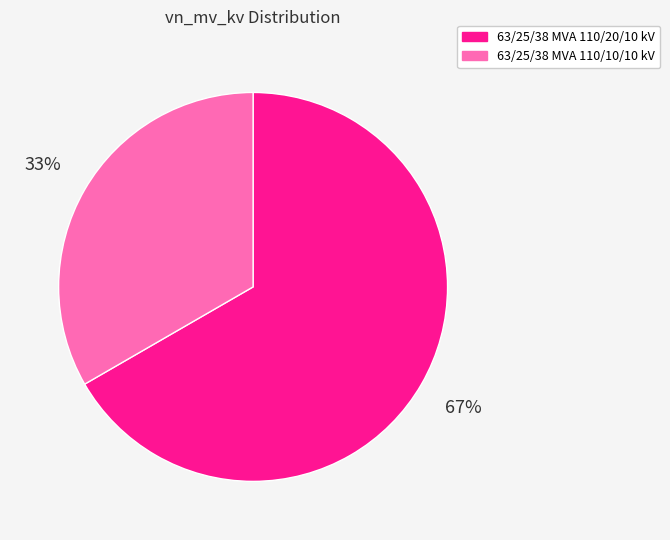

Which category accounts for the majority?

63/25/38 MVA 110/20/10 kV